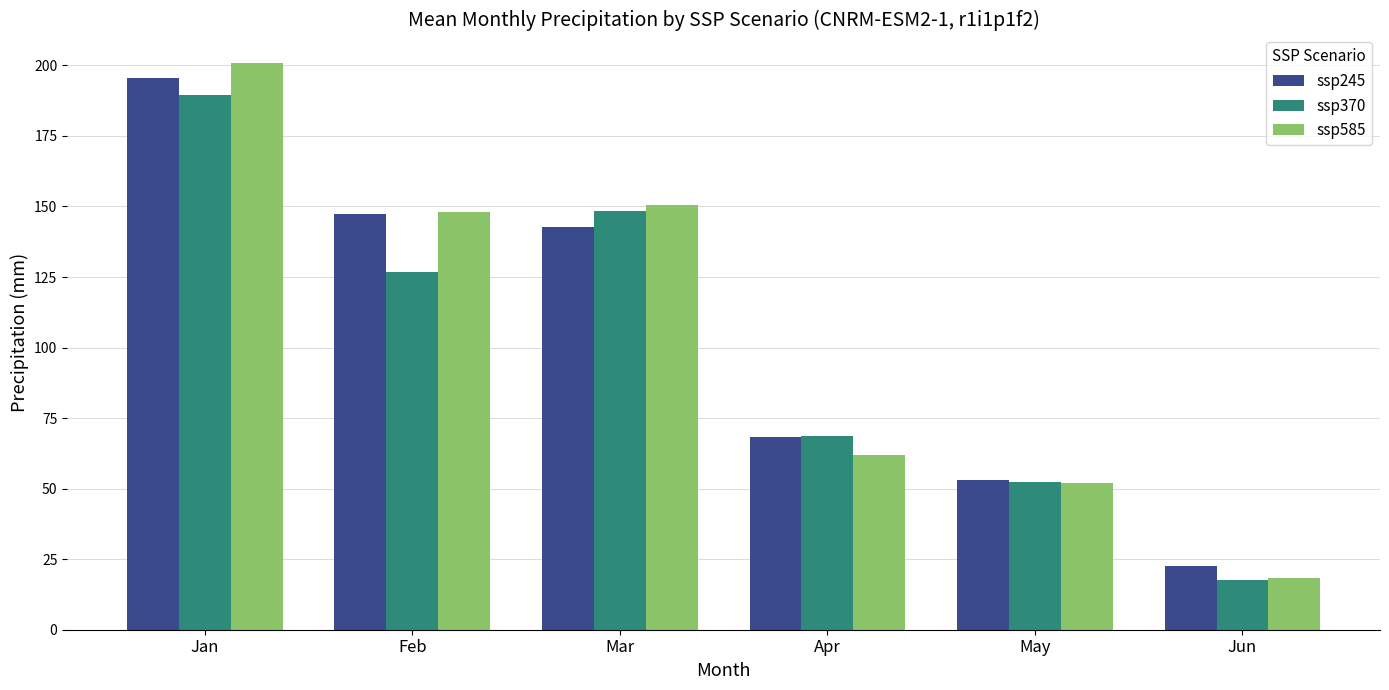

Which series changed the most between Apr and May?

ssp370